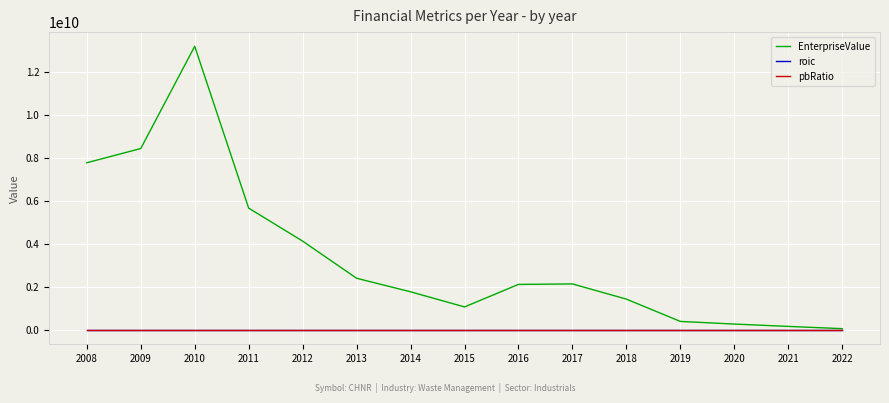

What is the greatest value displayed?

13210698666.6